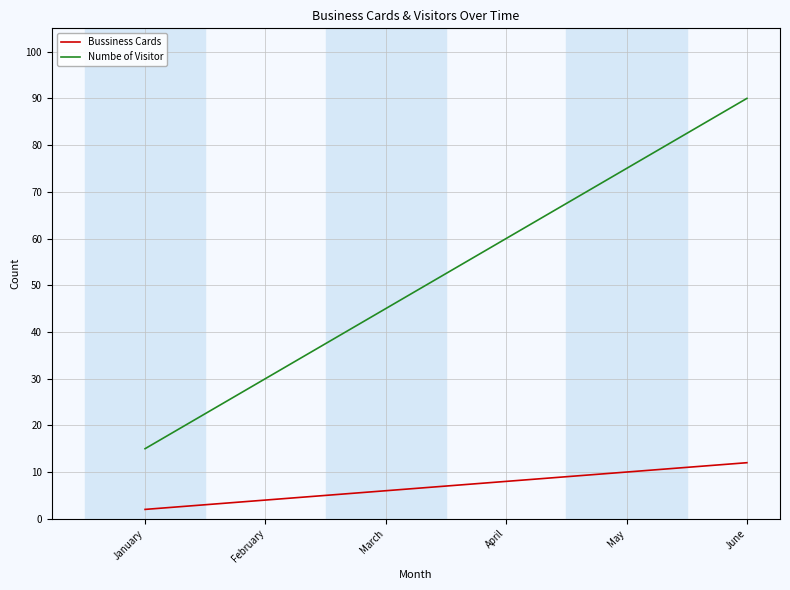

What is the average value of the Bussiness Cards series?

7